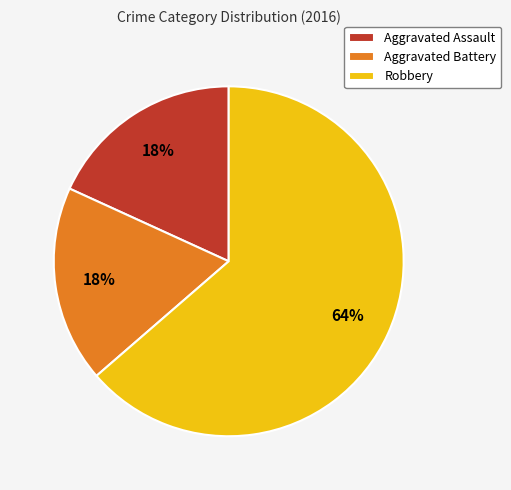

What percentage is the Robbery slice, to the nearest percent?

64%